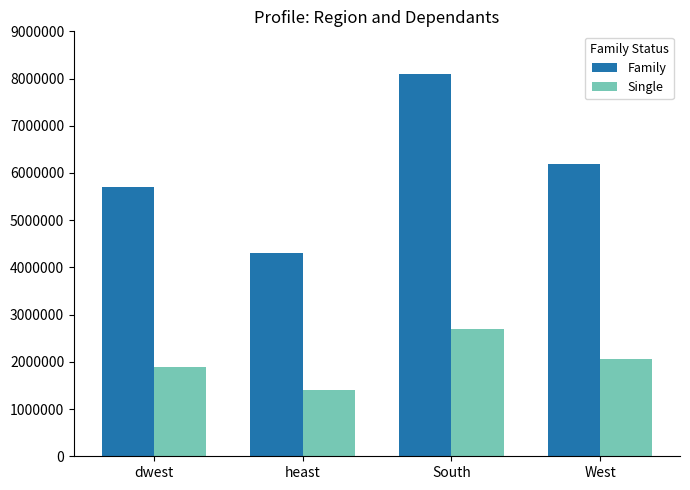

What is the maximum value for Family?

8100000